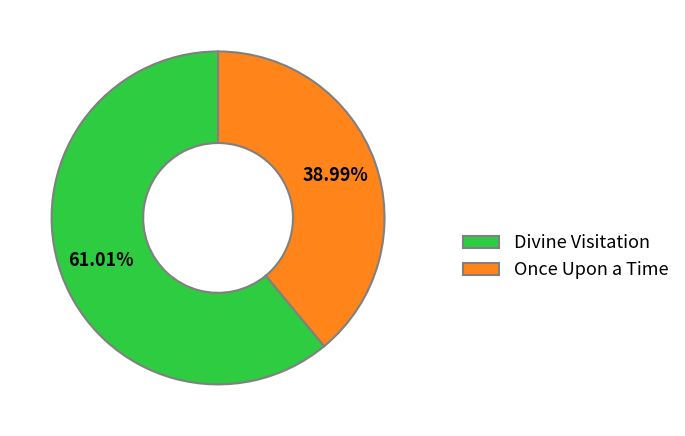

Do Divine Visitation and Once Upon a Time together represent more than half of the pie?

Yes